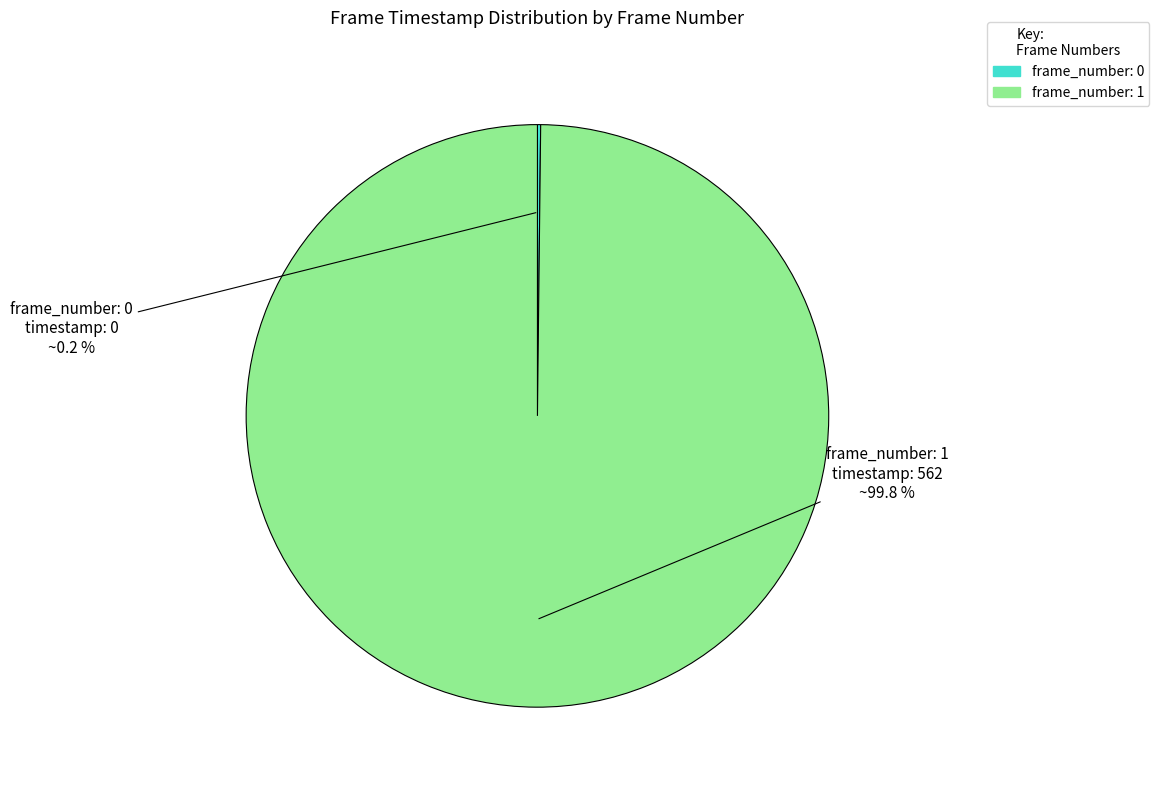

What percentage is the frame_number: 1 slice, to the nearest percent?

100%